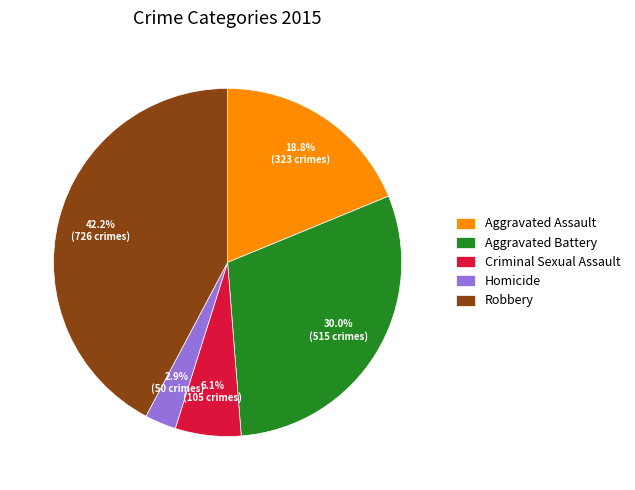

What portion of the pie excludes Criminal Sexual Assault?

93.9%